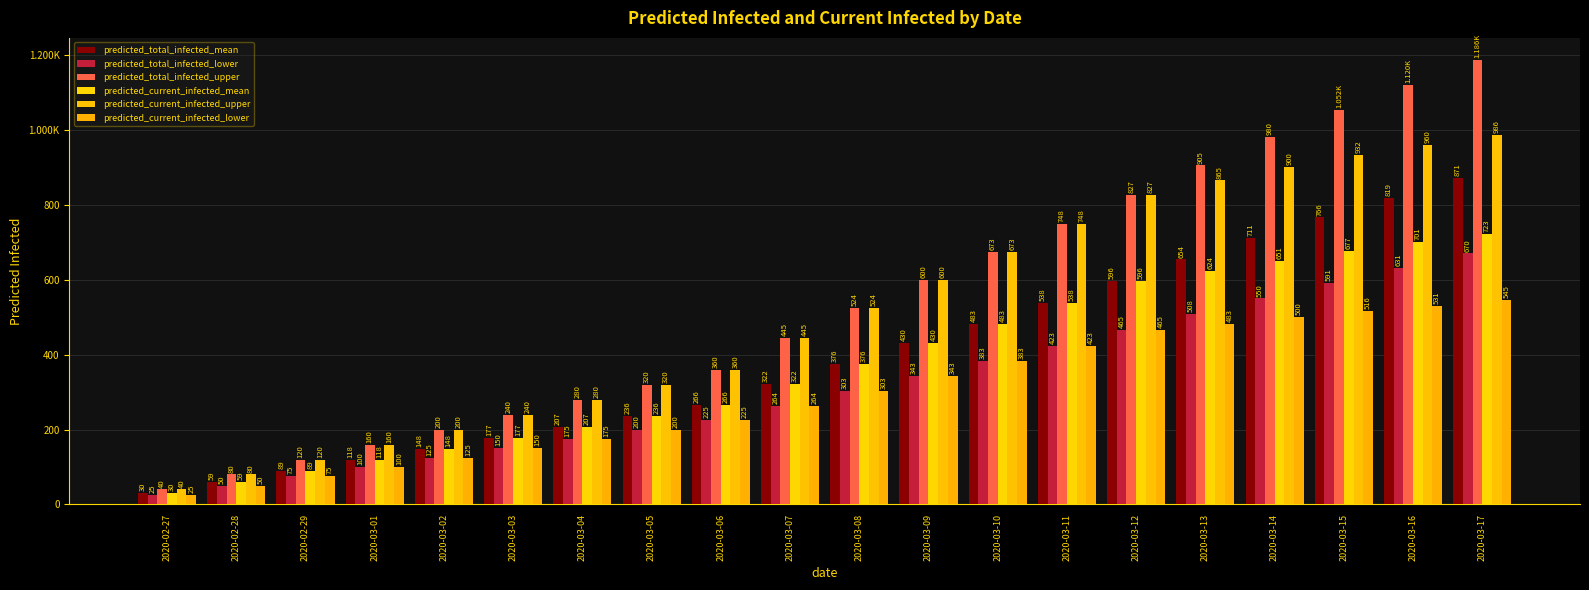

What is the label of the 12th bar from the right?

2020-03-06